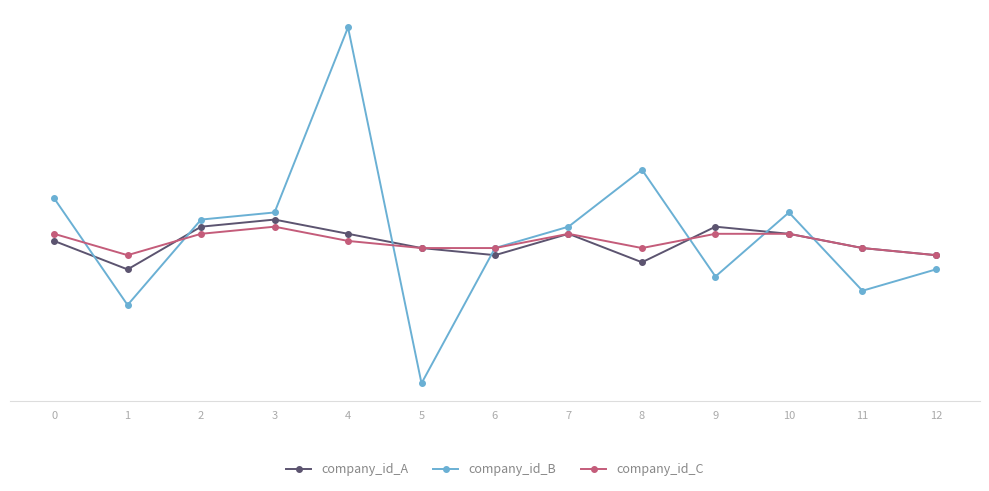

Is it true that company_id_B equals 5023 at 9?

False